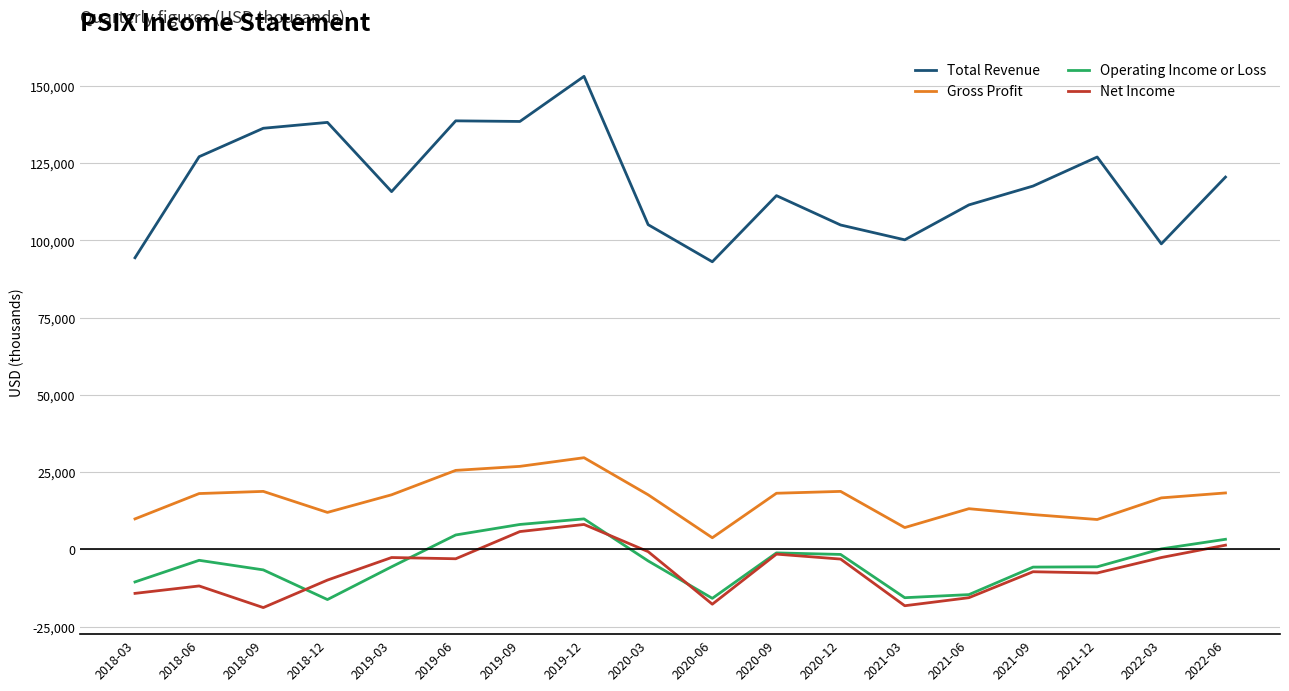

How many values in the Operating Income or Loss series are below -3700?

9